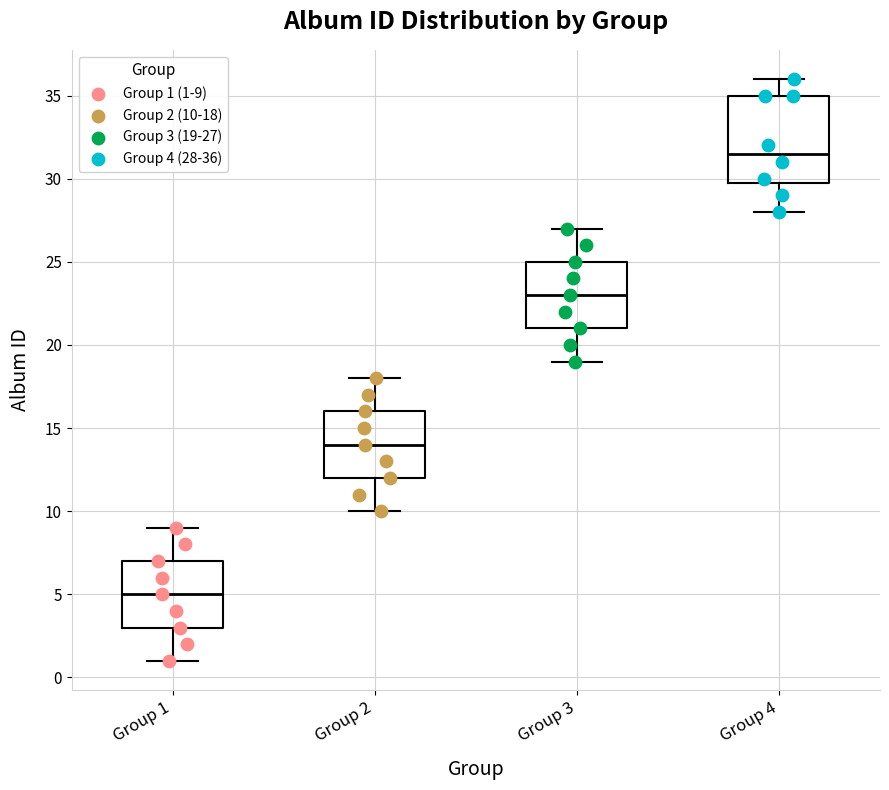

Reading left to right, transcribe this box plot: for each box, give where its median line is, the range the box spans, and where its two whiskers end, as read against the y-axis. The values are not printed on the chart, so give them approximately, as read against the axis.

Group 1: median 5.0, box 3.0 to 7.0, whiskers 1.0 to 9.0
Group 2: median 14.0, box 12.0 to 16.0, whiskers 10.0 to 18.0
Group 3: median 23.0, box 21.0 to 25.0, whiskers 19.0 to 27.0
Group 4: median 31.5, box 30.0 to 35.0, whiskers 28.0 to 36.0